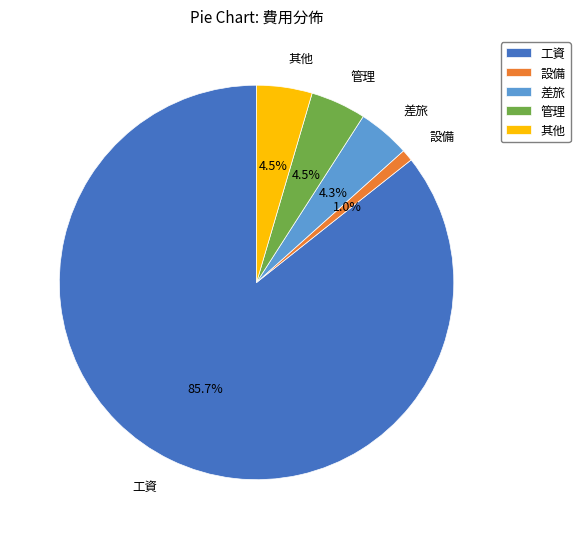

Which category has the smallest portion of the pie?

設備